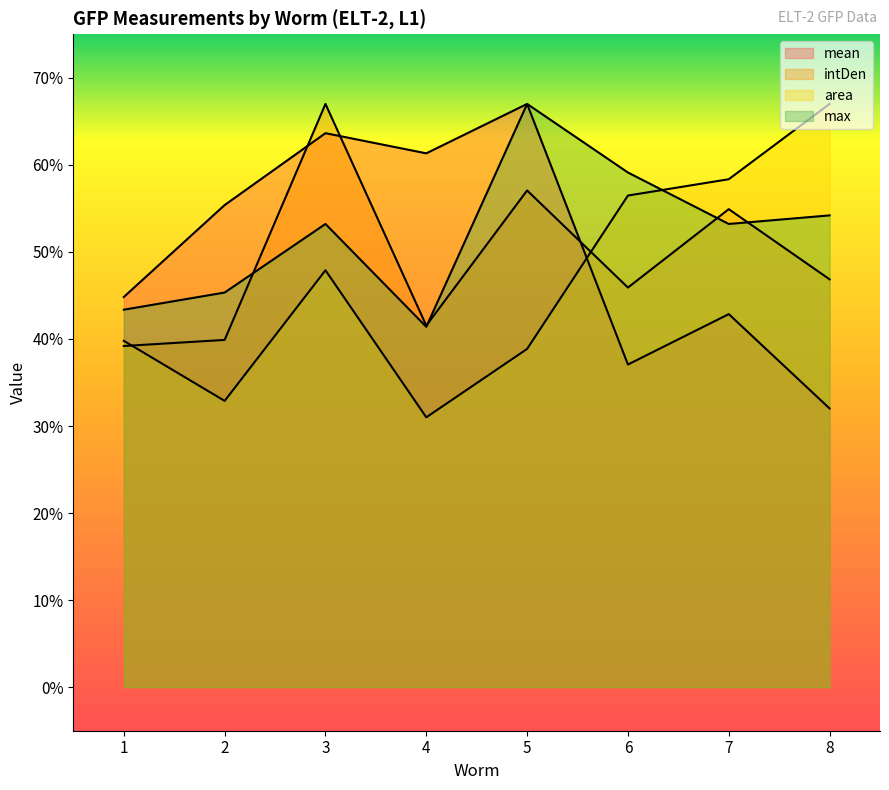

What are all the series names shown in the legend?

mean, intDen, area, max